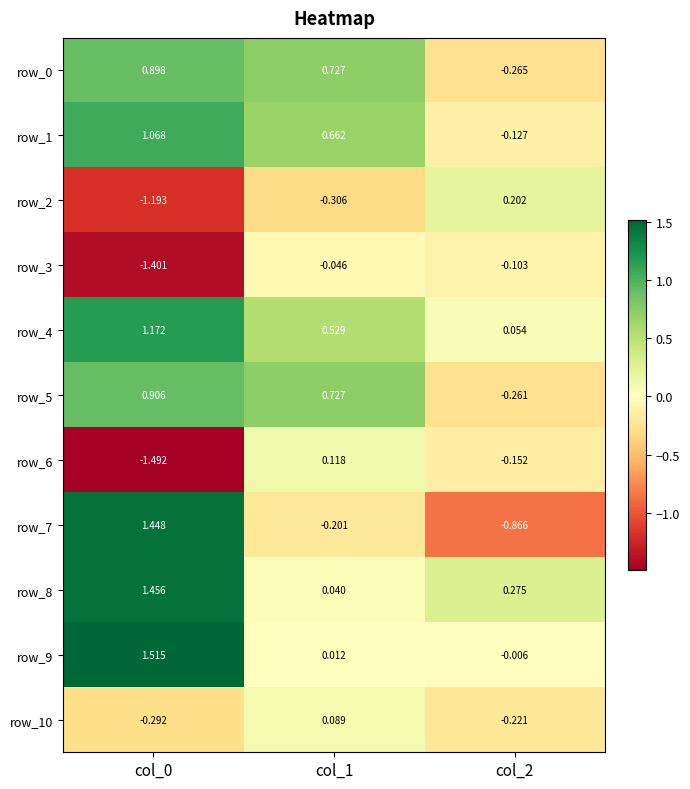

Is the value of row_6 at col_0 greater than the value of row_5 at col_1?

No